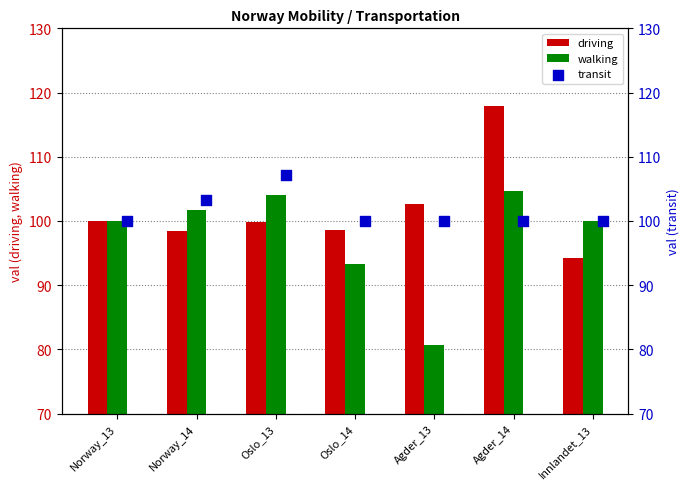

What are all the series names shown in the legend?

driving, walking, transit